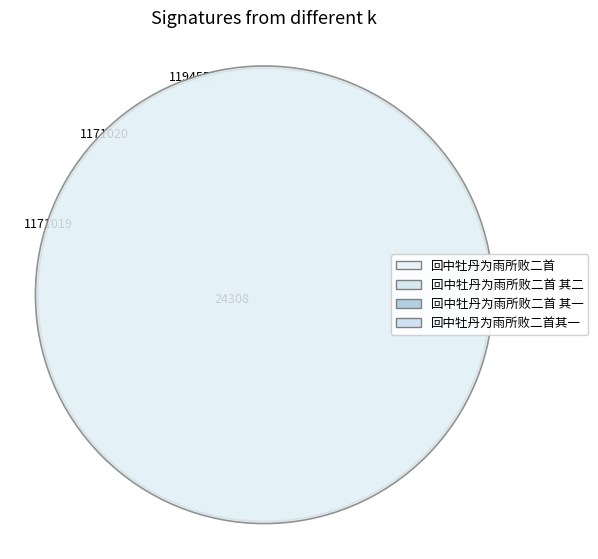

To the nearest percent, what percentage of the pie is 回中牡丹为雨所败二首其一?

1%